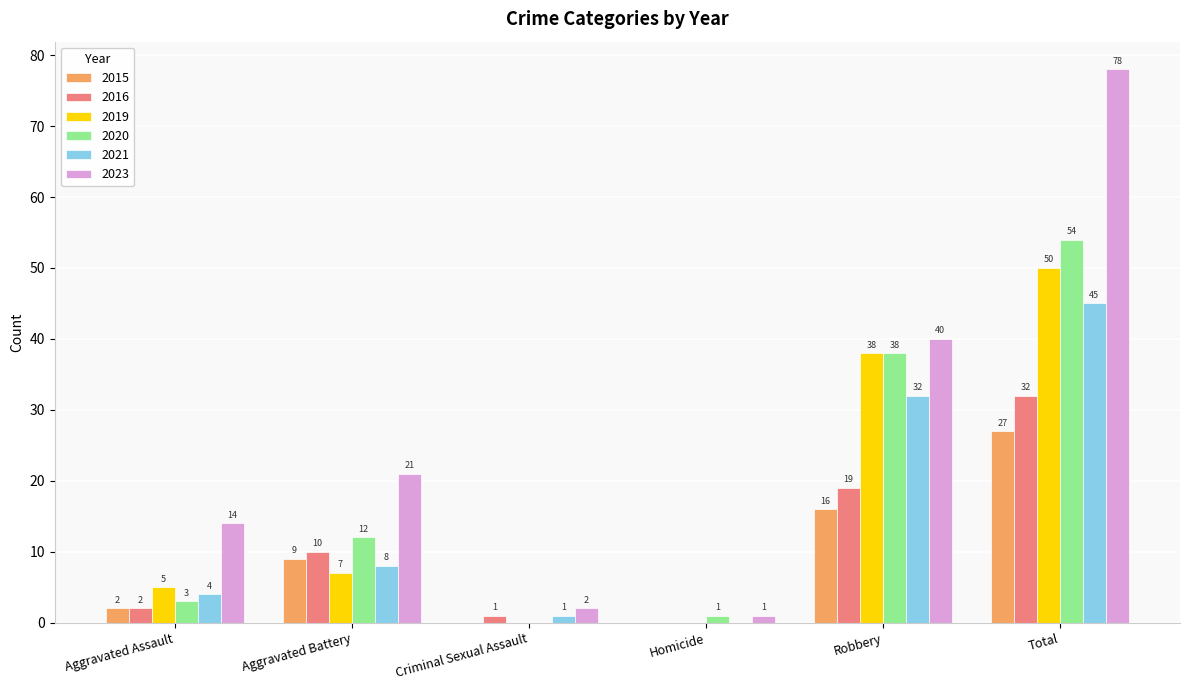

The 2015 series shows 18 at Total. True or false?

False